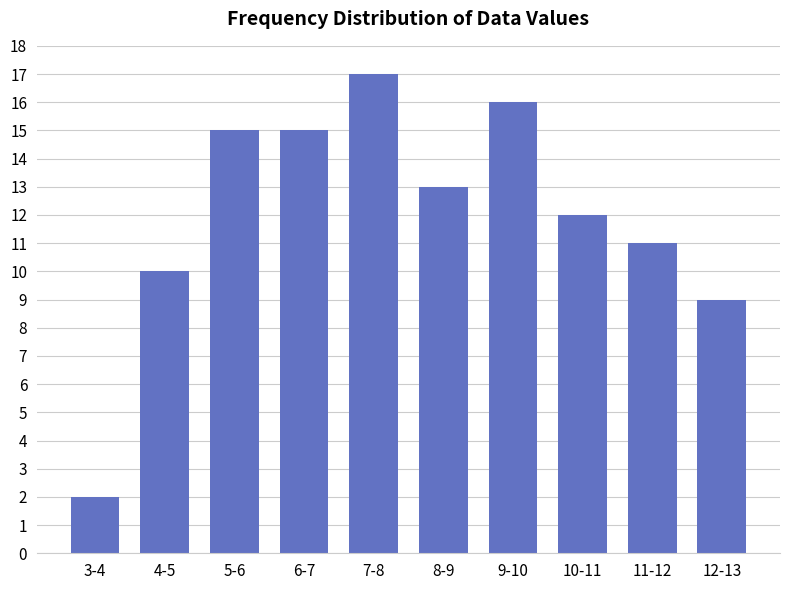

Reading left to right, transcribe all the data shown in this chart.

3-4=2	4-5=10	5-6=15	6-7=15	7-8=17	8-9=13	9-10=16	10-11=12	11-12=11	12-13=9